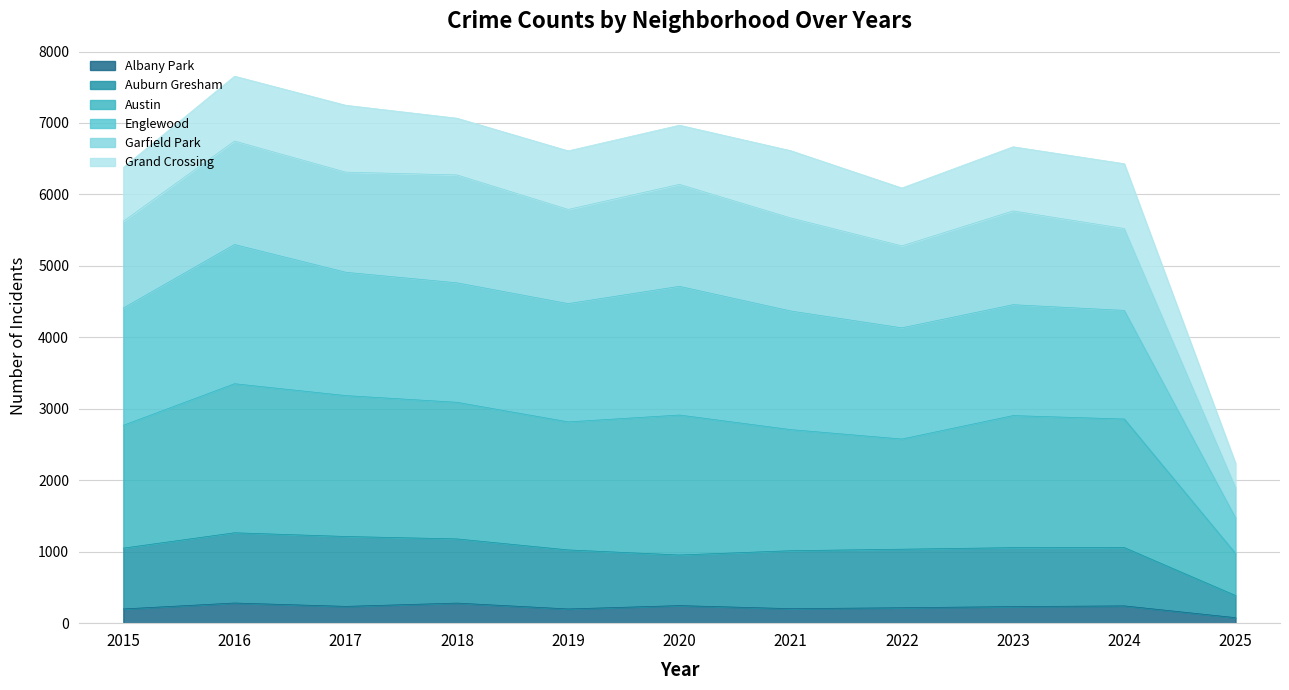

Does the chart have visible grid lines?

Yes